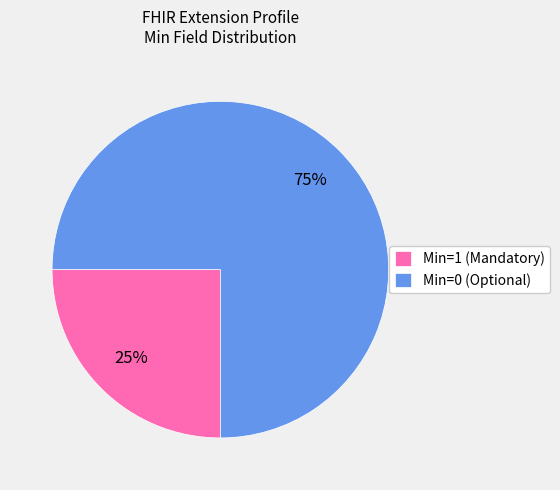

Which category has the smallest portion of the pie?

Min=1 (Mandatory)